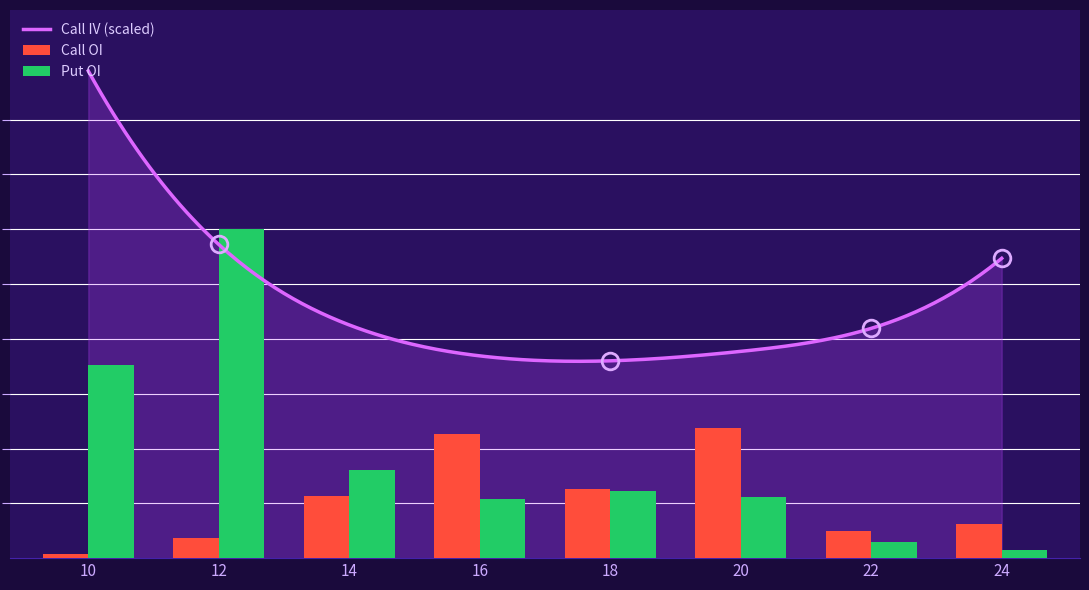

How many data points in Call OI are above 1?

4